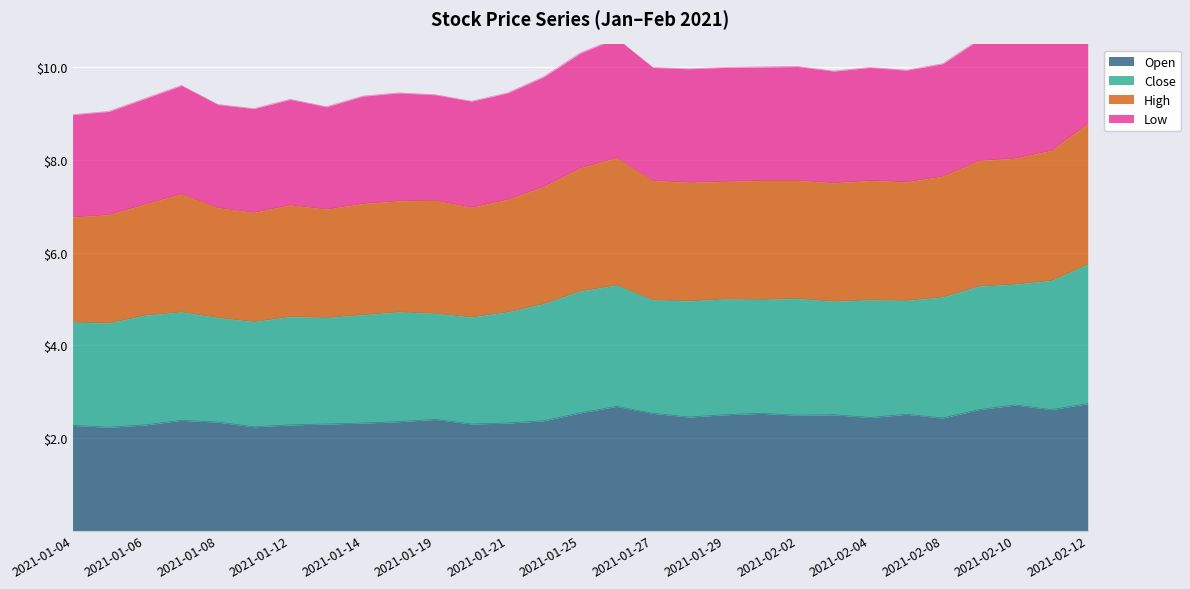

True or false: Open has a value of 2.4 at 2021-02-08.

True